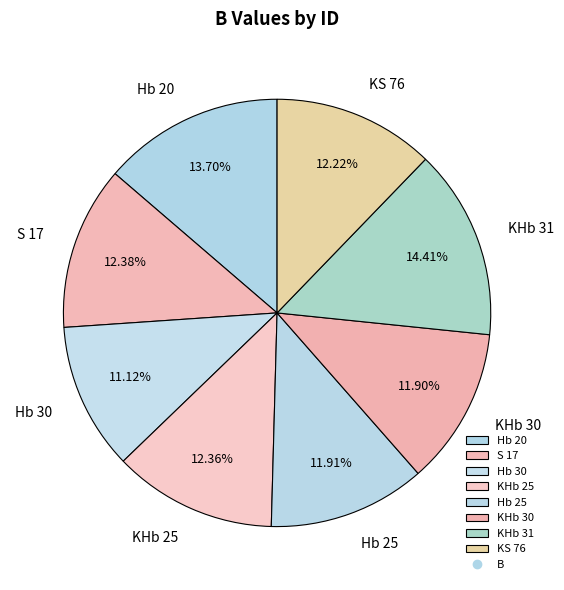

Is KHb 30 the majority of the pie?

No